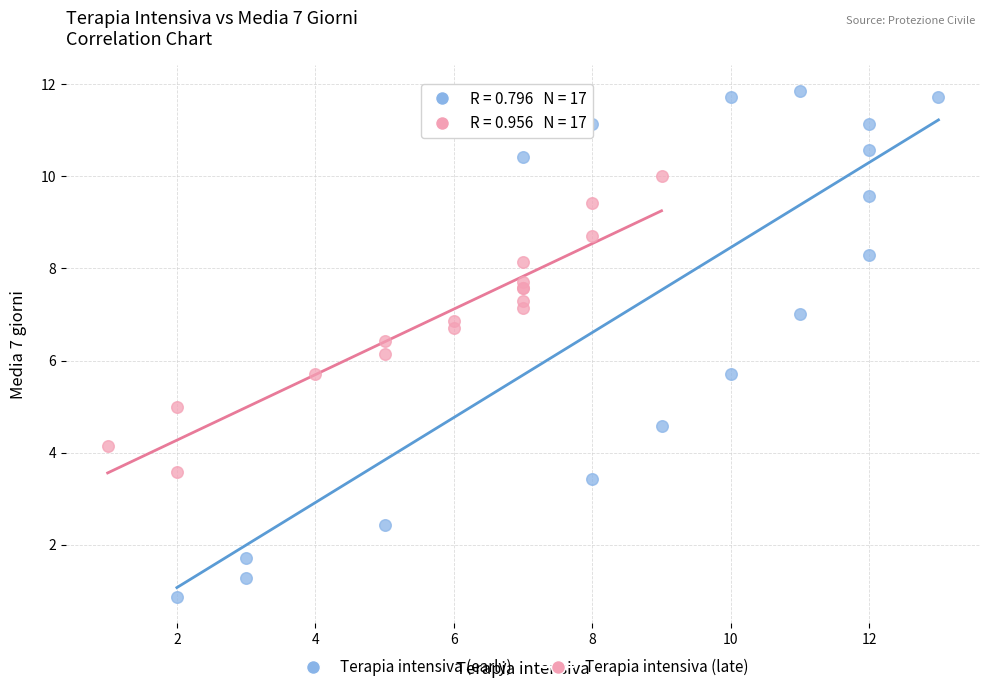

Which series reaches the maximum Y coordinate?

Terapia intensiva (early)